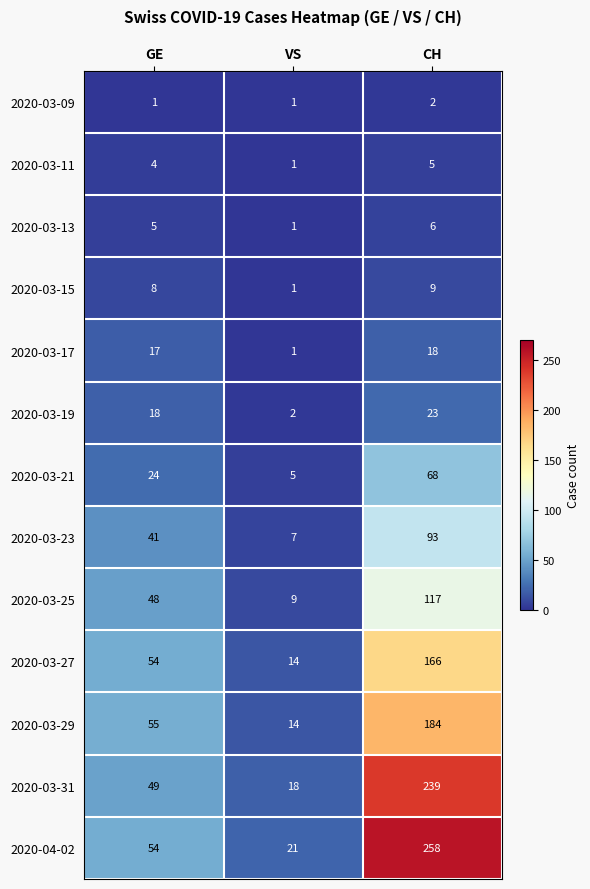

Is it true that 2020-03-27 equals 20 at GE?

False